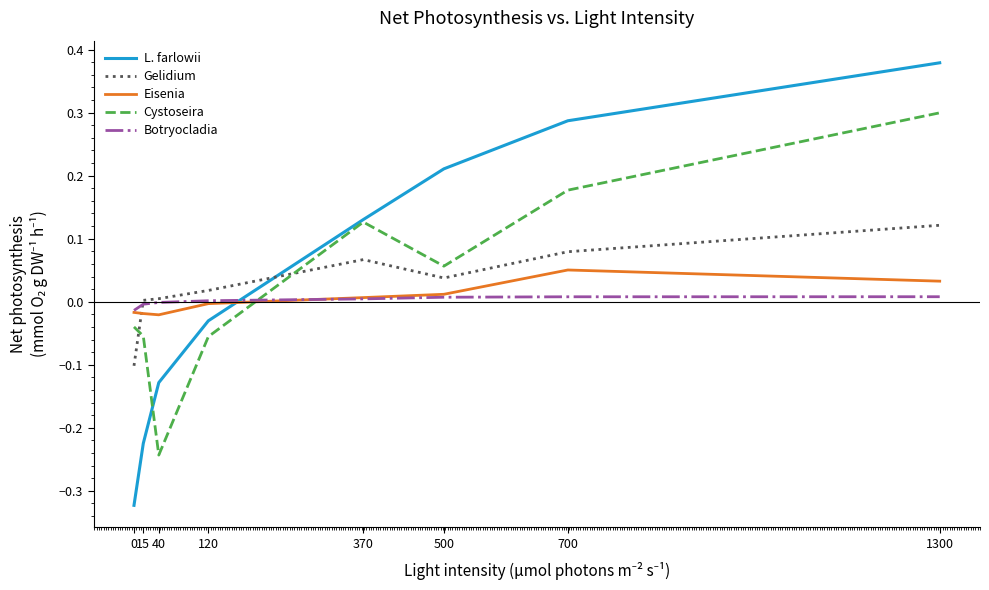

Which series has the widest spread of values?

L. farlowii